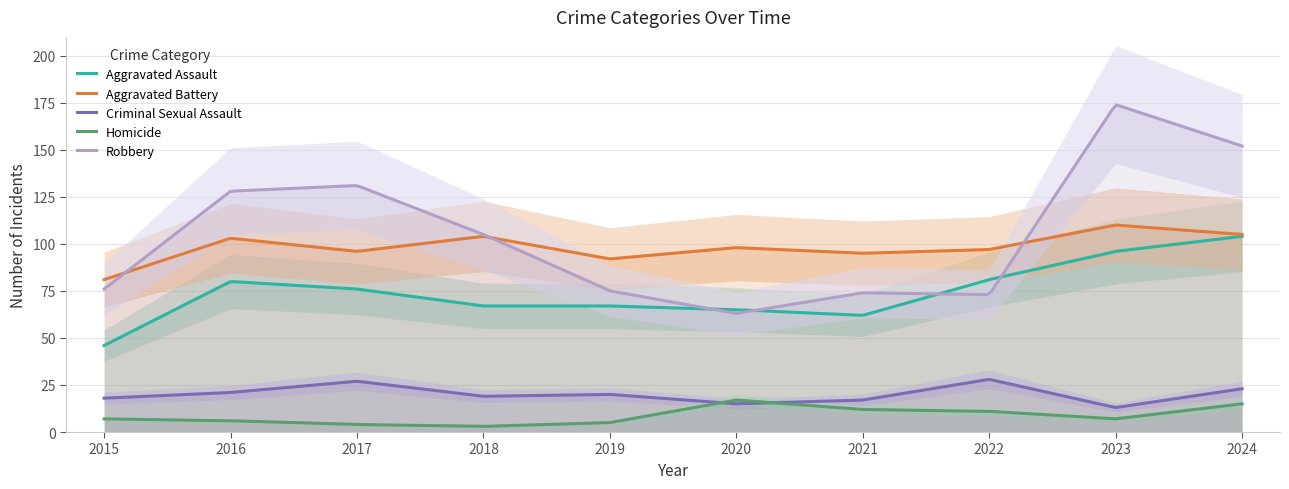

Is it true that Aggravated Battery equals 104 at 2018?

True